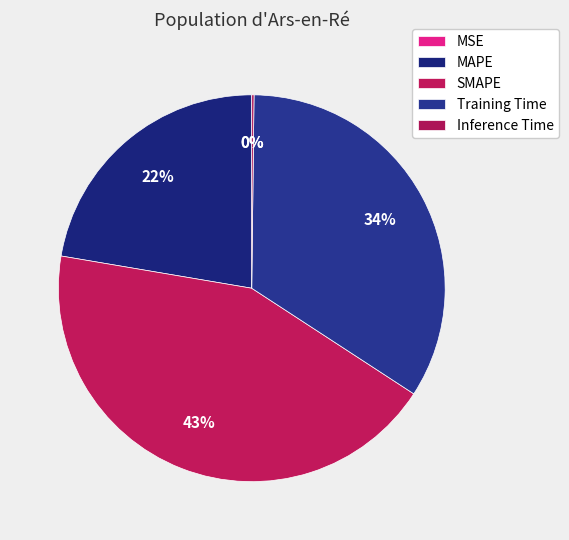

Is there any slice that represents more than half of the pie?

No